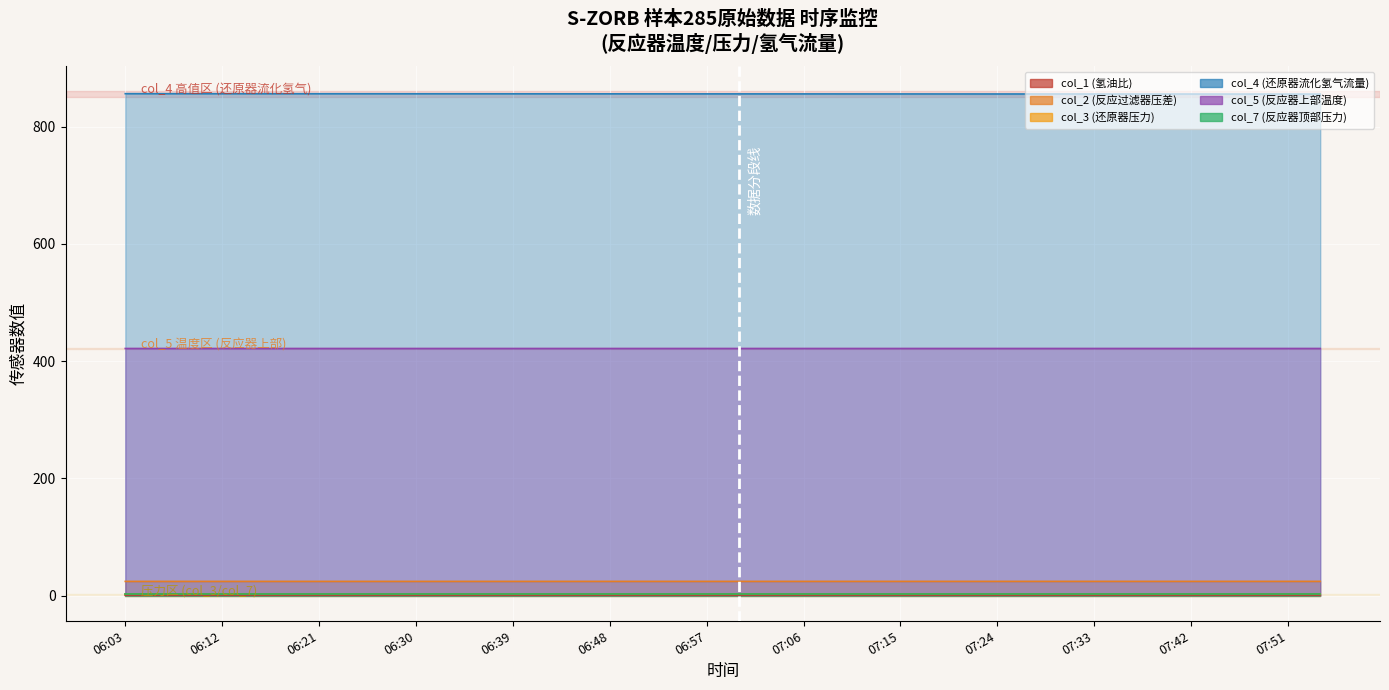

Which series changed the most between 06:33 and 07:48?

col_4 (还原器流化氢气流量)